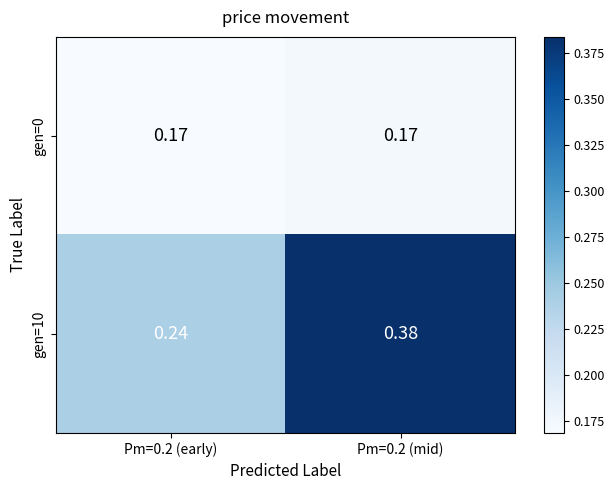

Rank the series by their maximum value, from lowest to highest.

gen=0, gen=10